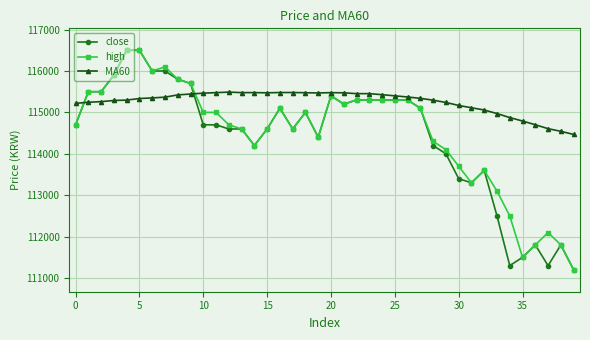

What is the value of the high point at the 12th from the left?

115000